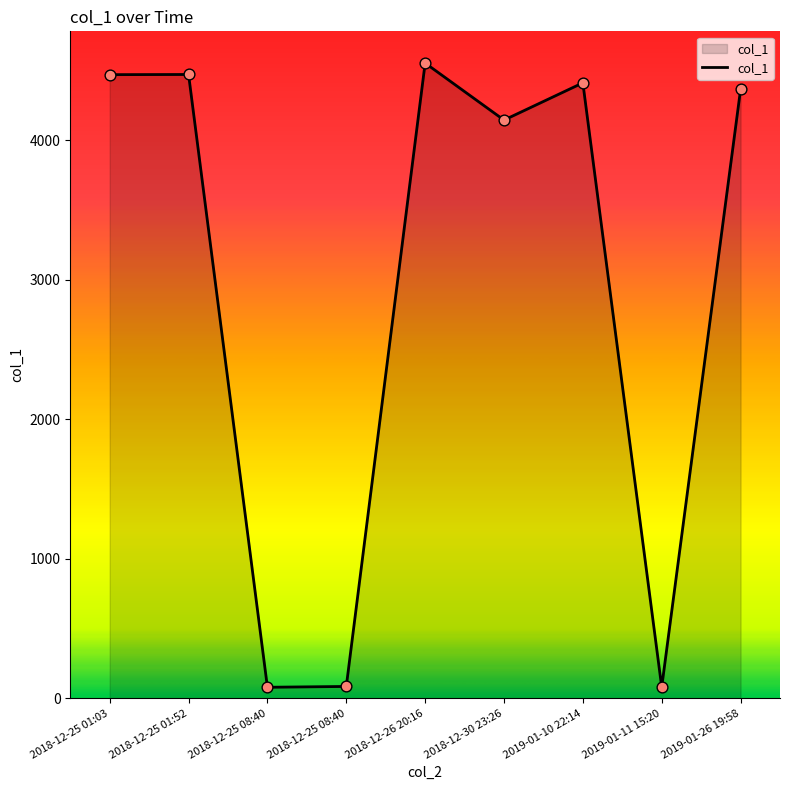

Which has a higher value, 2018-12-25 08:40 or 2019-01-26 19:58?

2019-01-26 19:58